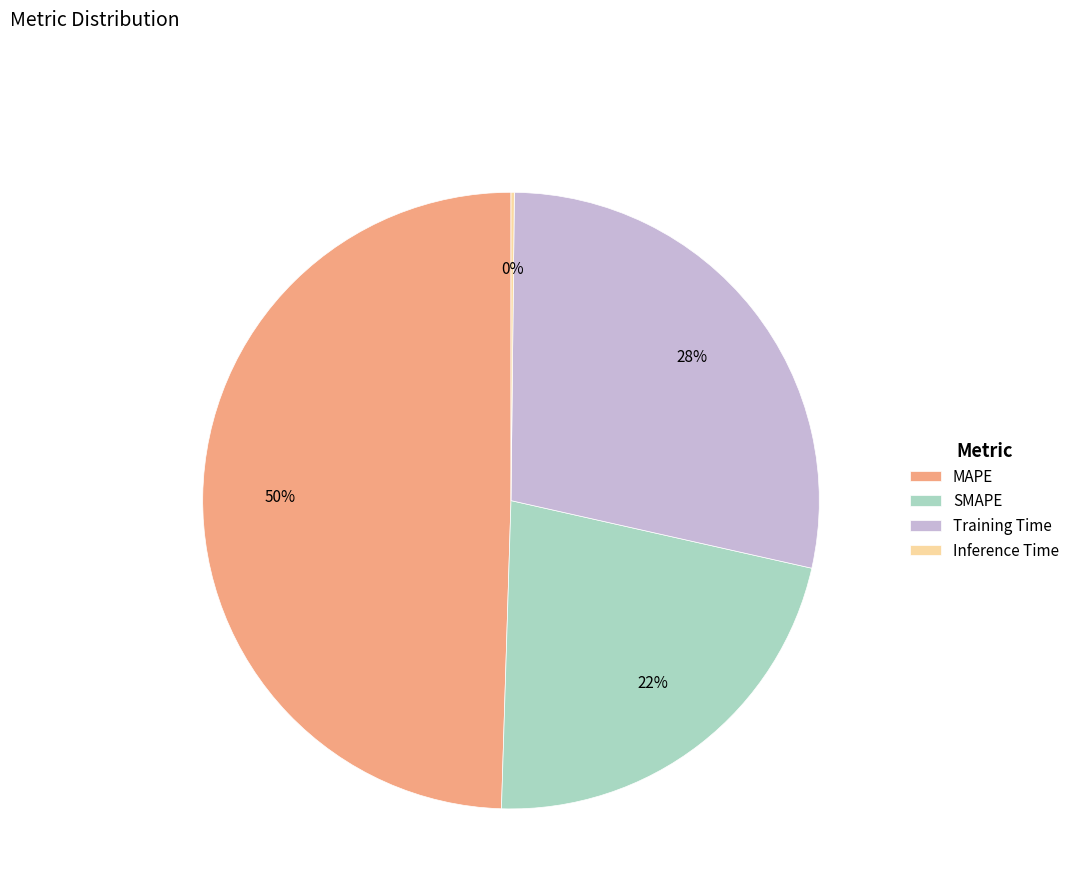

Which slice is the largest?

MAPE